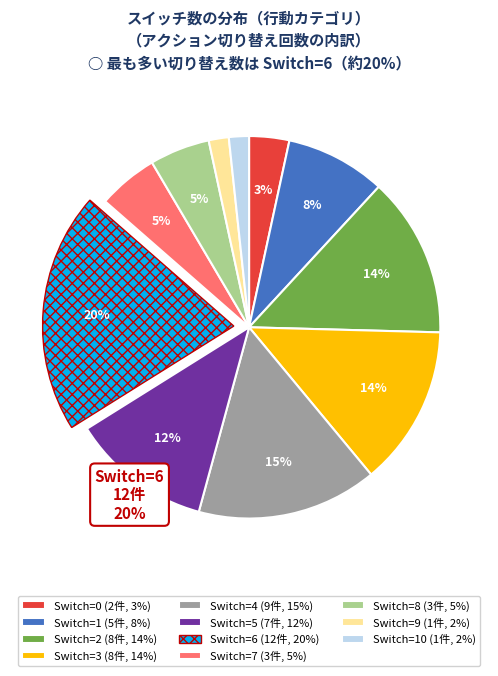

True or false: Switch=6 (12件, 20%) accounts for 20% of the total.

True